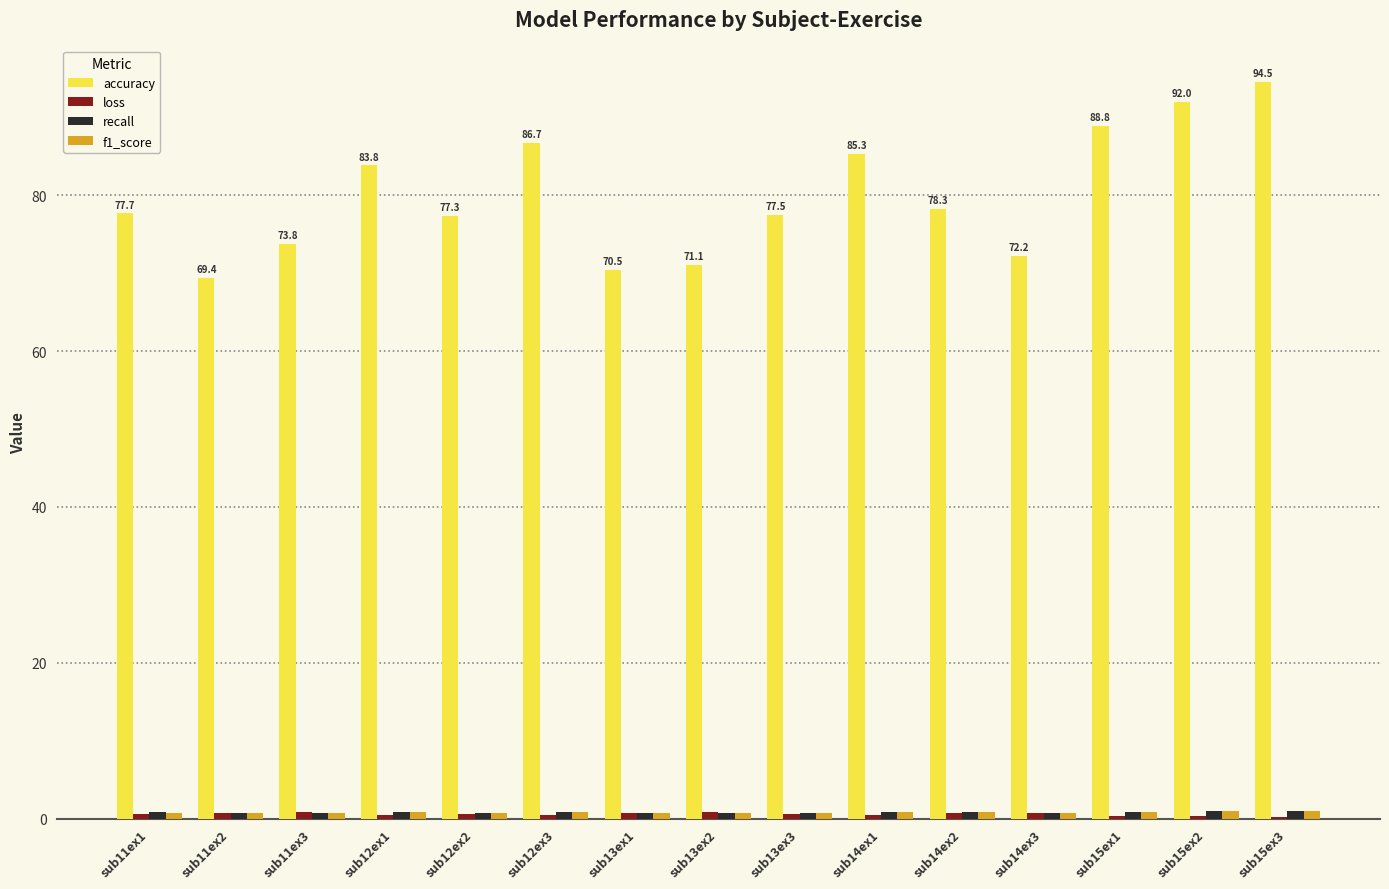

Are the bars horizontal?

No